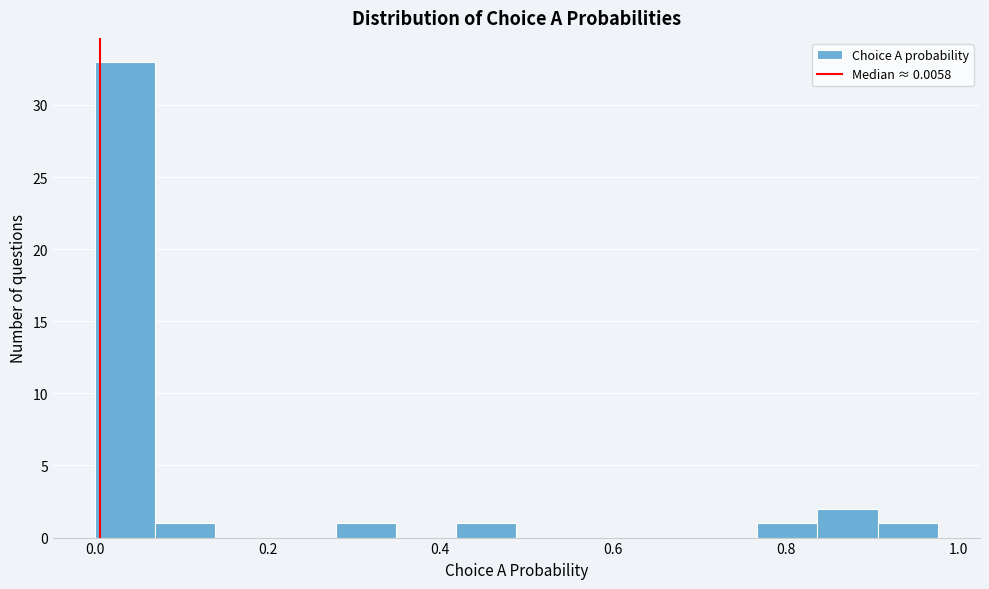

Around what value on the x-axis is the tallest bar? Give the approximate position of its centre, as read against the axis.

0.04